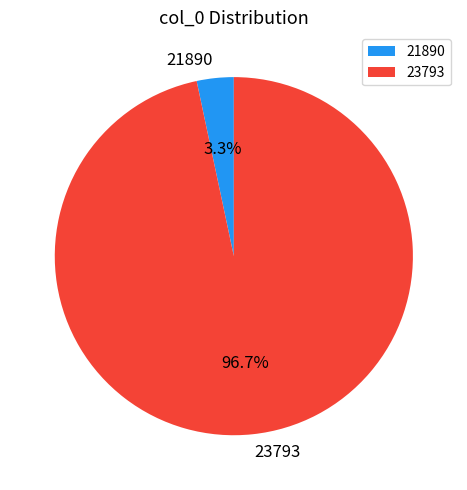

To the nearest percent, what percentage of the pie is 23793?

97%